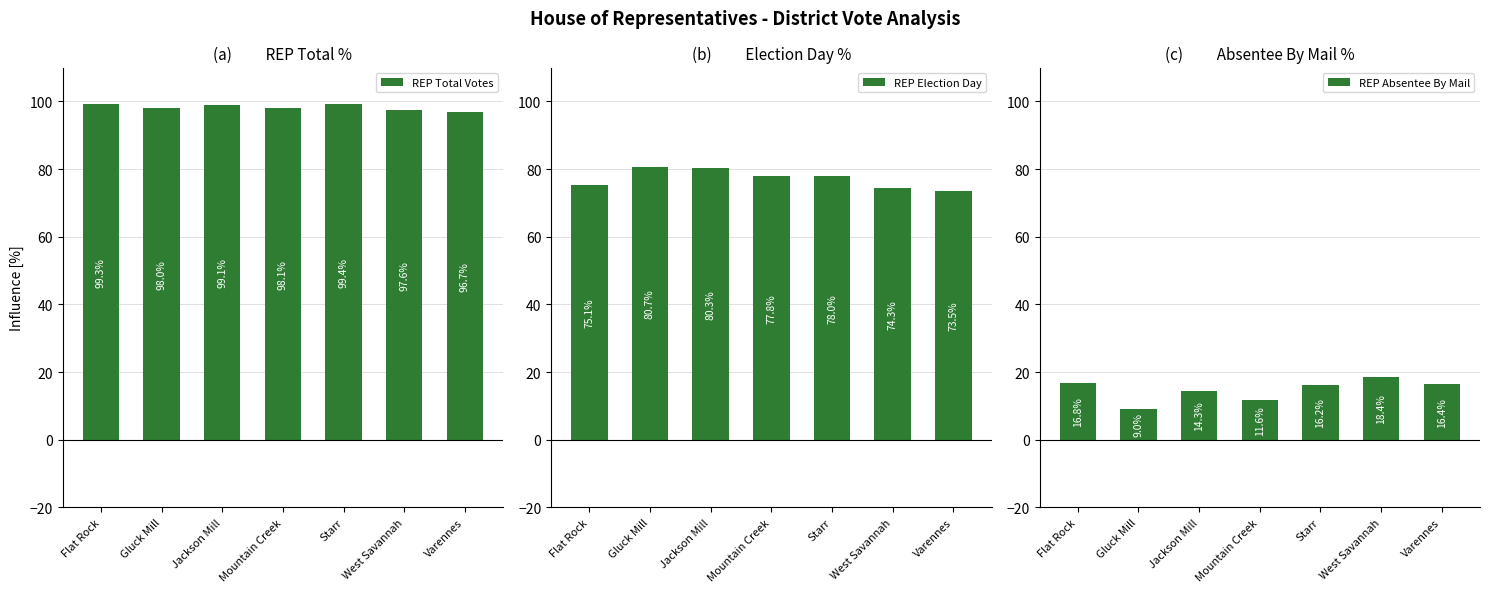

Read the REP Total Votes value at West Savannah.

97.6